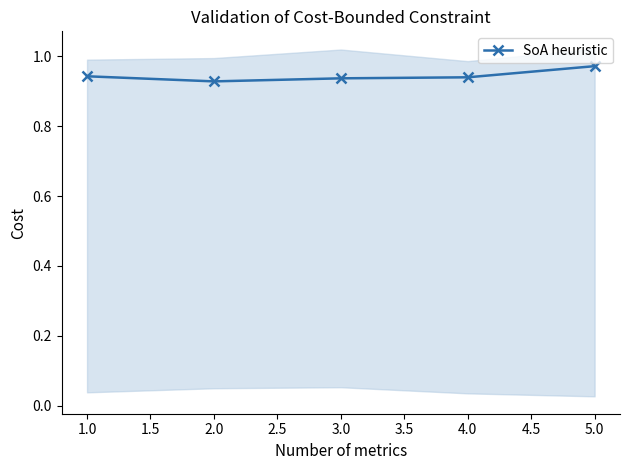

Is it true that SoA heuristic equals 1.3 at 1.0?

False